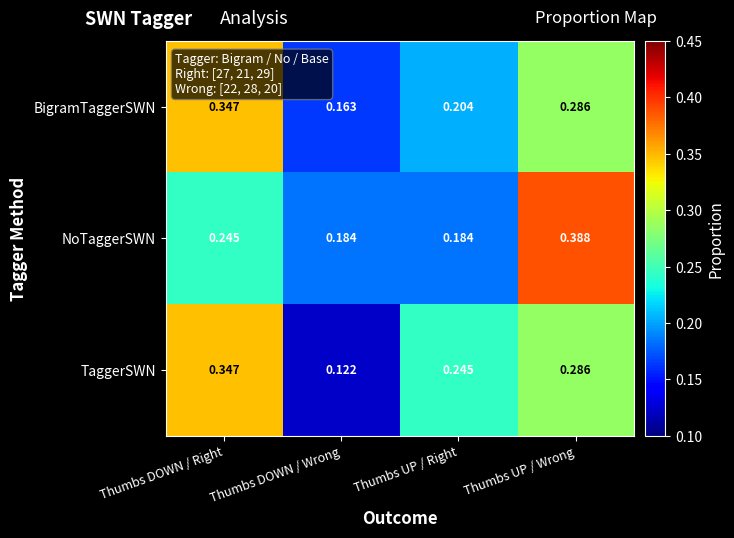

At Thumbs DOWN / Wrong, list the series in order from smallest to largest.

TaggerSWN, BigramTaggerSWN, NoTaggerSWN